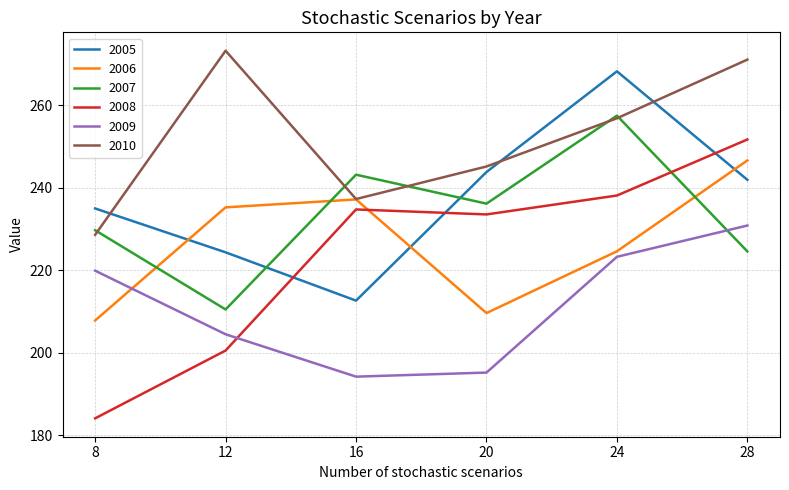

What is the difference between the maximum and second lowest values in the 2006 series?

37.0